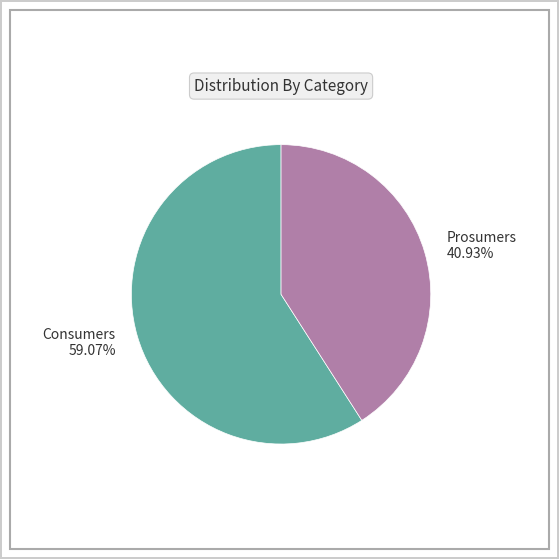

Which has a higher value, Consumers or Prosumers?

Consumers